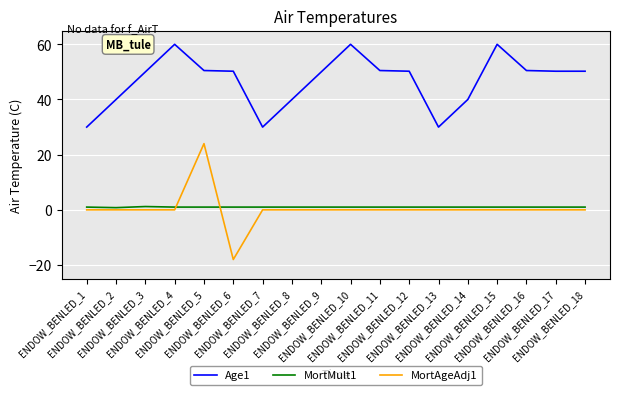

The value of MortAgeAdj1 at ENDOW_BENLED_9 is 0.0. True or false?

True